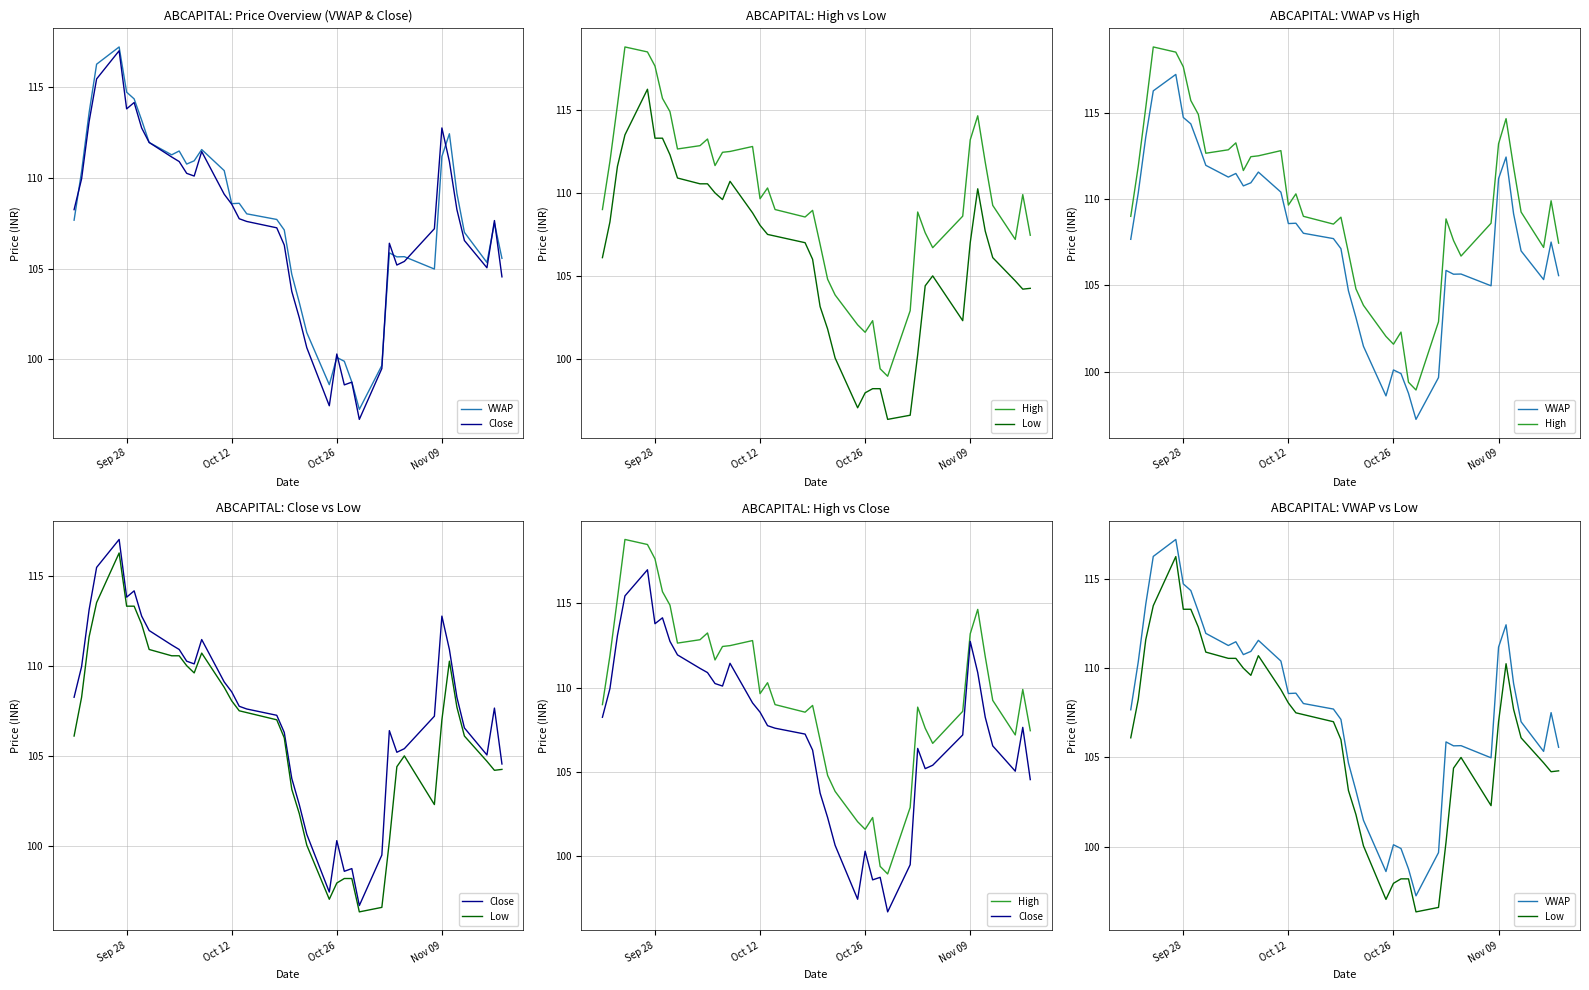

What are all the series names shown in the legend?

VWAP, Close, High, Low